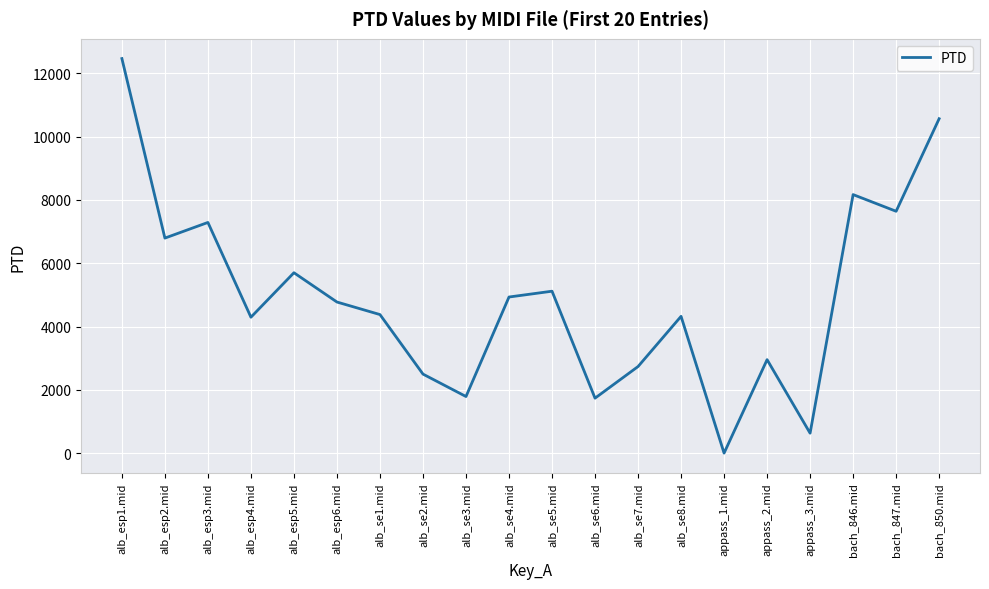

What is the sum of the values at alb_se3.mid and alb_esp4.mid?

6082.8